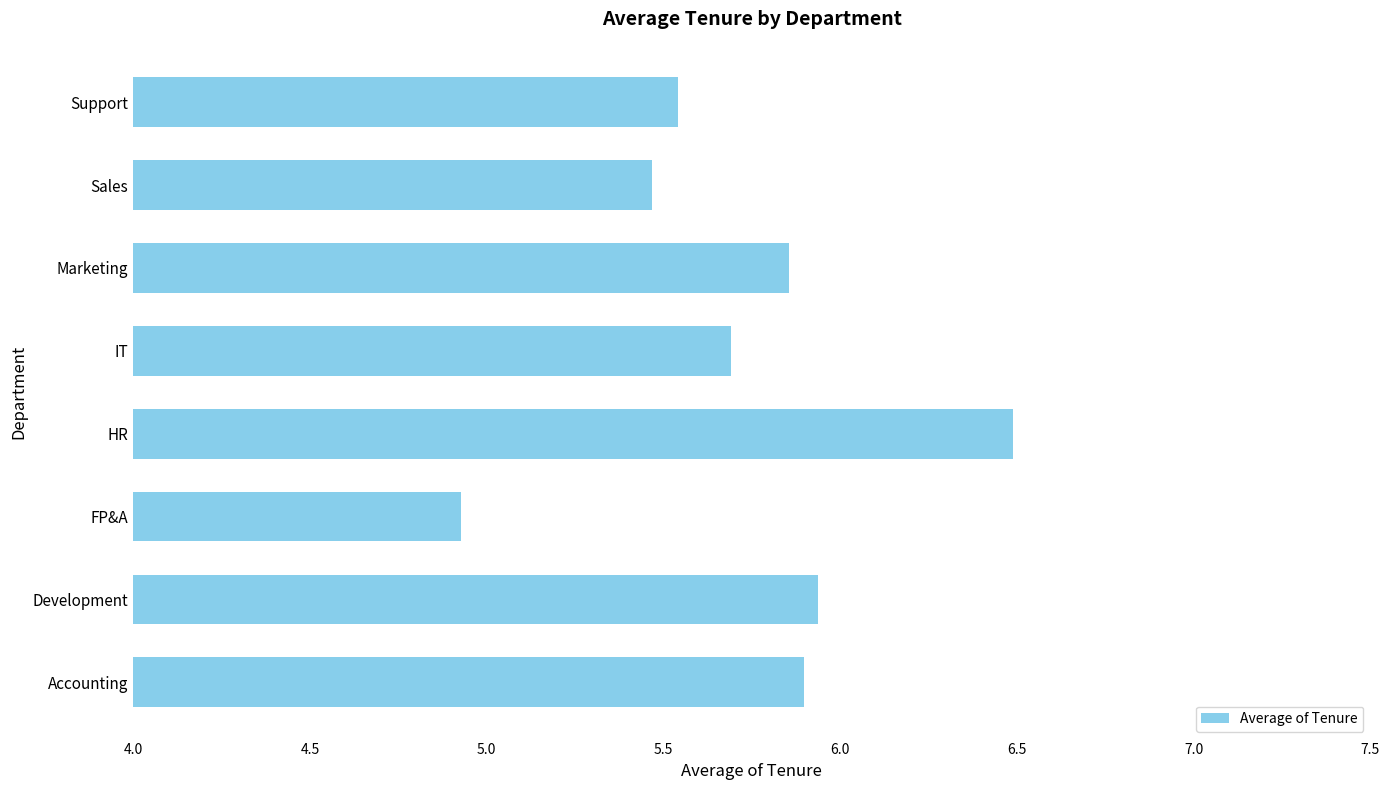

Approximately how many times larger is the value at IT compared to Sales?

1.0